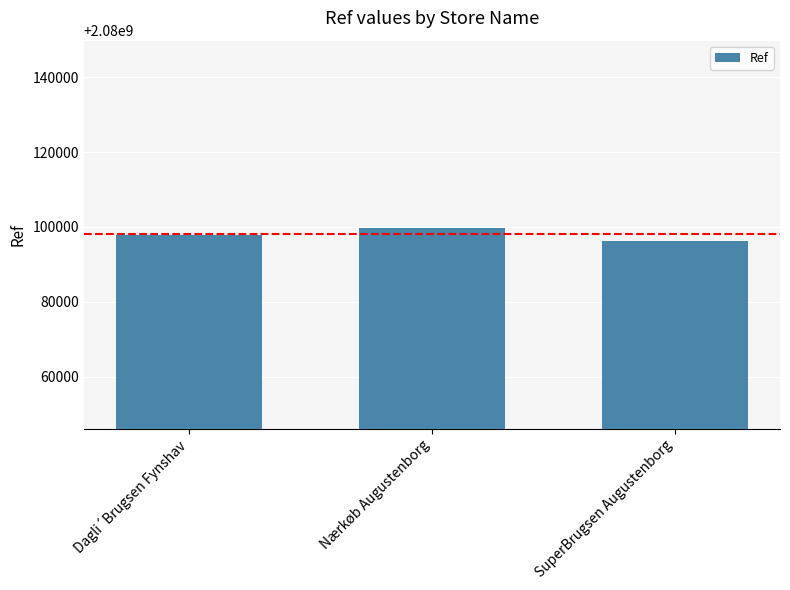

Between Nærkøb Augustenborg and Dagli´Brugsen Fynshav, which is larger?

Nærkøb Augustenborg